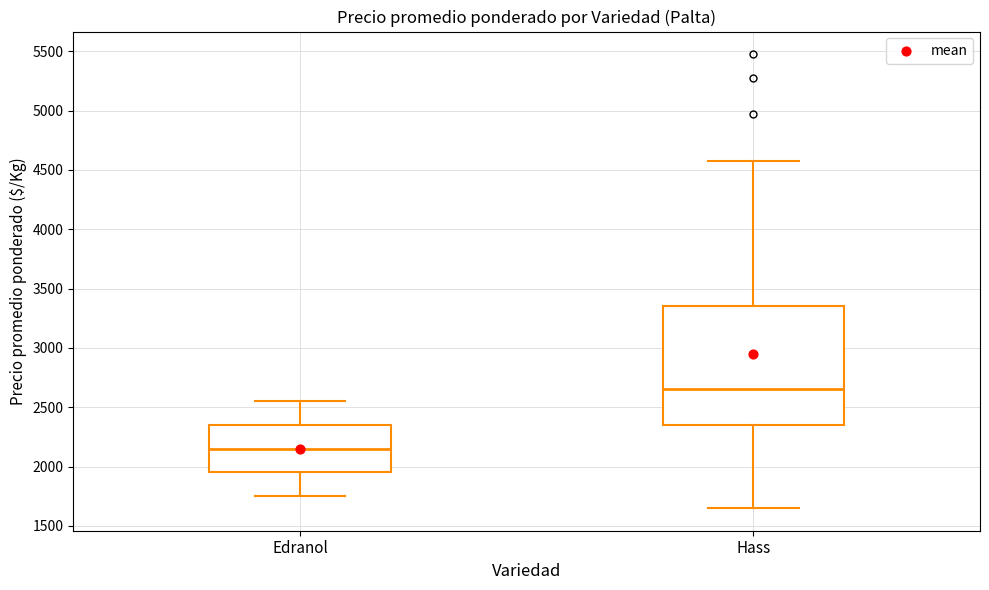

Which box's median line is the highest?

Hass